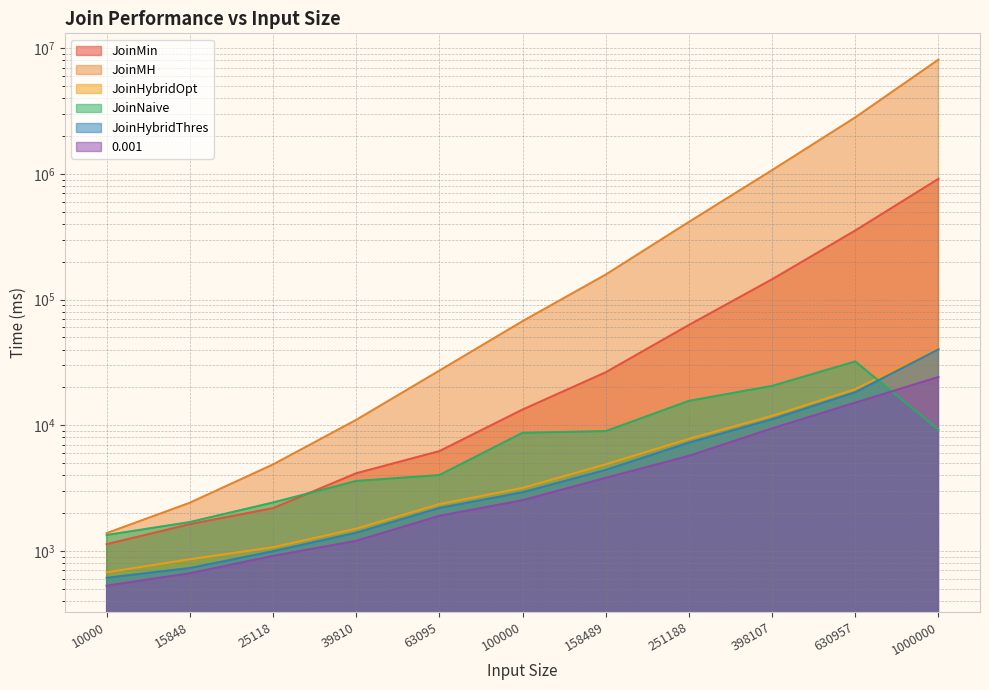

Rank the series at 10000 from lowest to highest value.

0.001, JoinHybridThres, JoinHybridOpt, JoinMin, JoinNaive, JoinMH